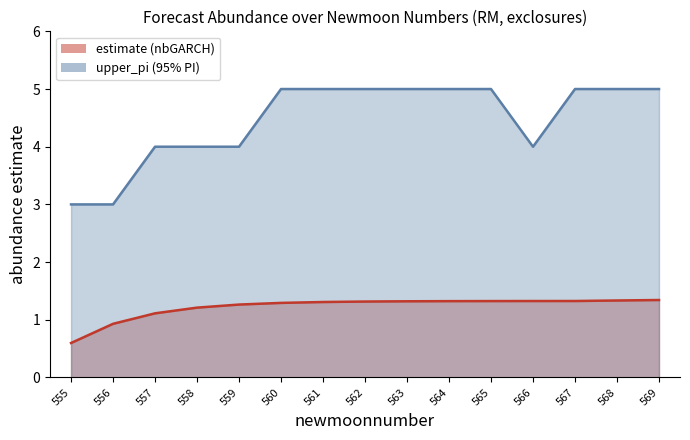

True or false: estimate has more than 0 interior local peaks.

False